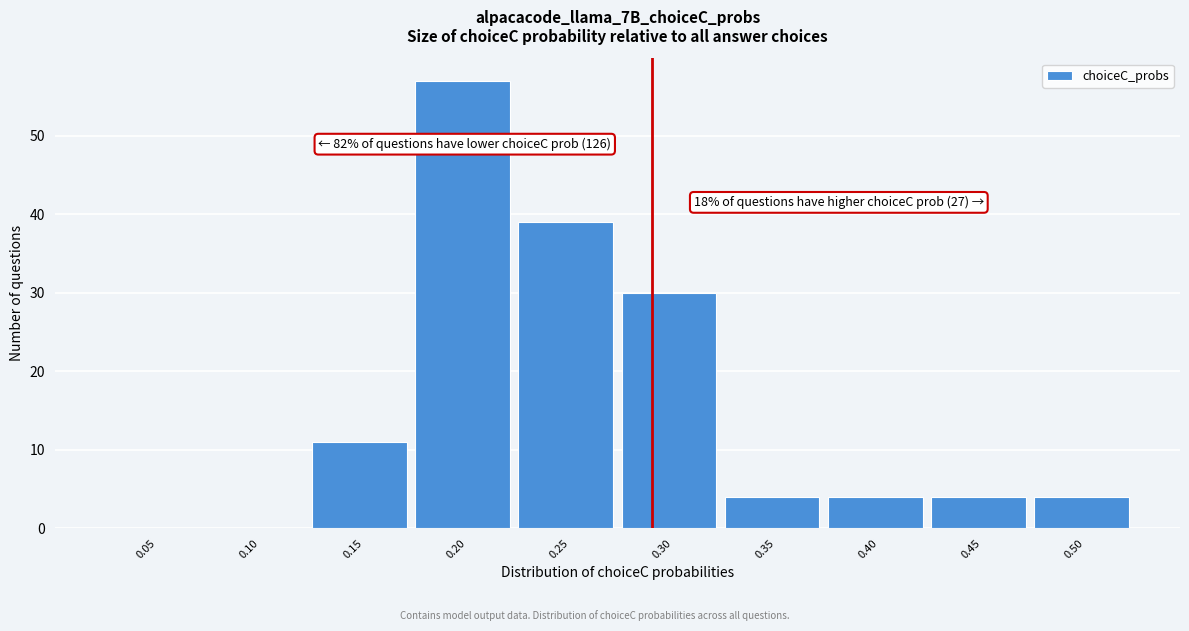

Reading left to right, list all the values displayed in this chart.

0.05=0	0.10=0	0.15=11	0.20=57	0.25=39	0.30=30	0.35=4	0.40=4	0.45=4	0.50=4